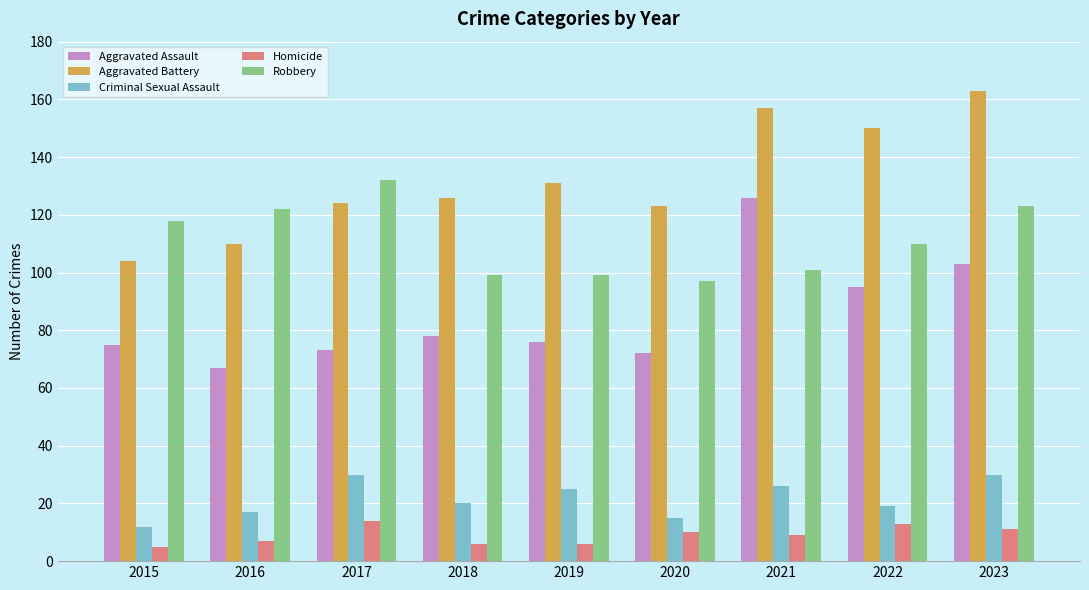

Between 2015 and 2021, which series saw the biggest shift?

Aggravated Battery